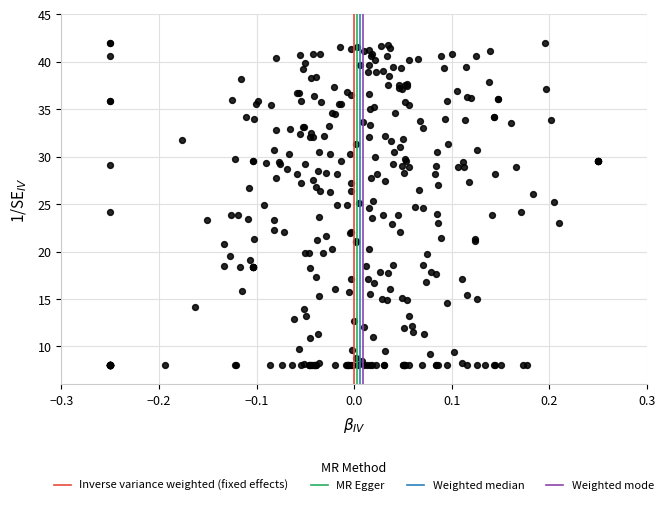

What is the range of X values (max minus min)?

0.5